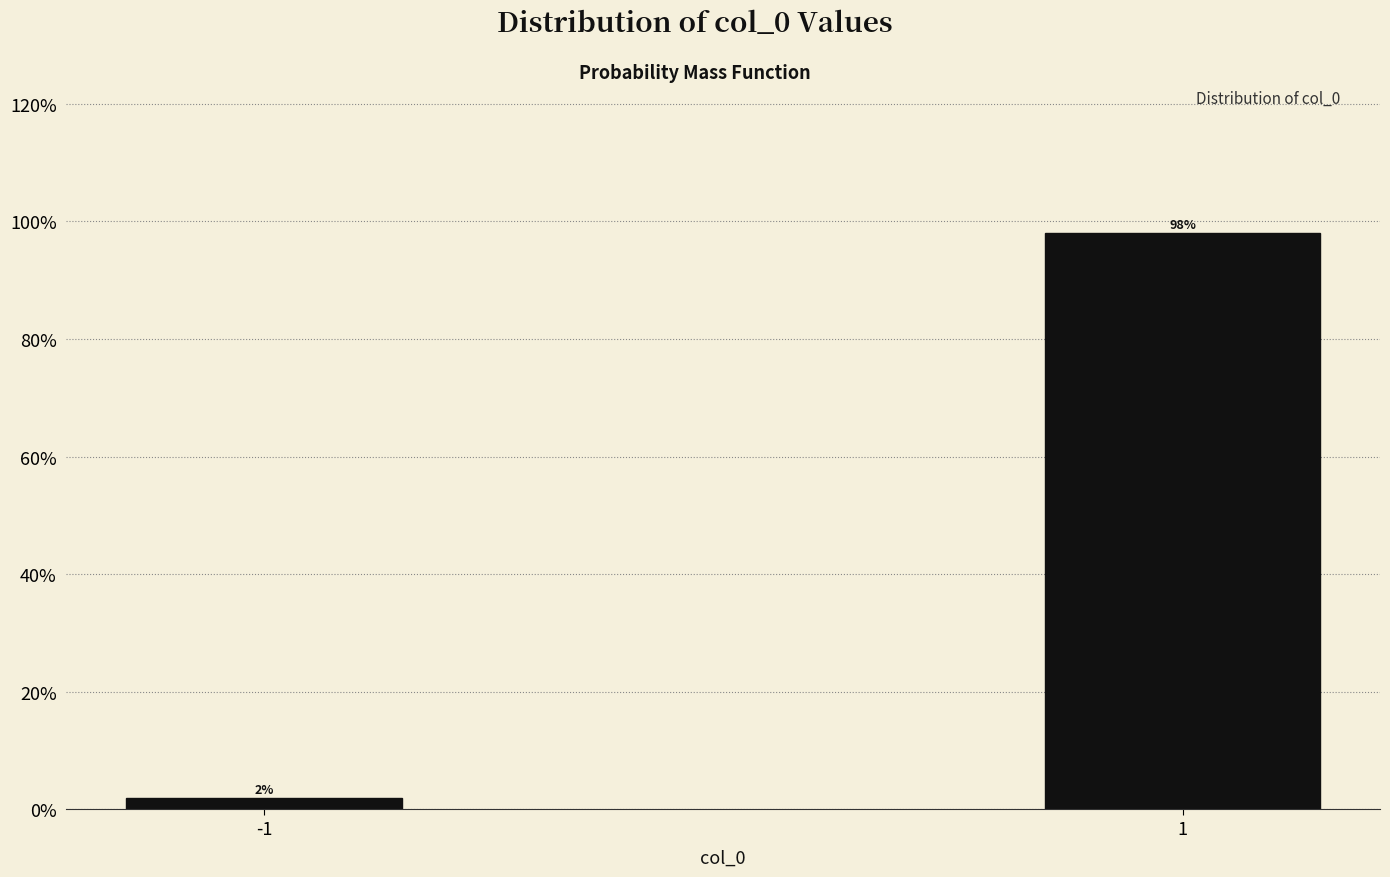

Reading left to right, extract all data points from this chart.

2.0	98.0